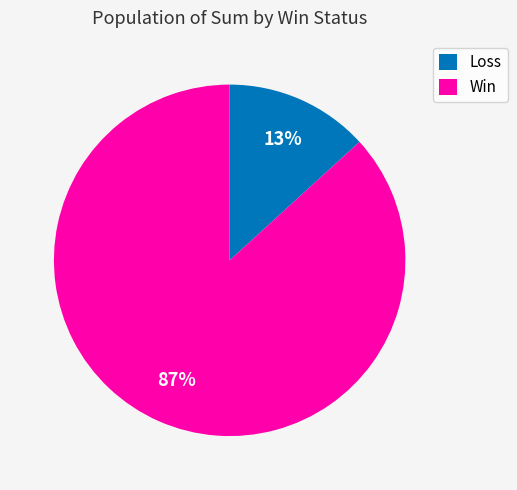

How many slices are in this pie chart?

2